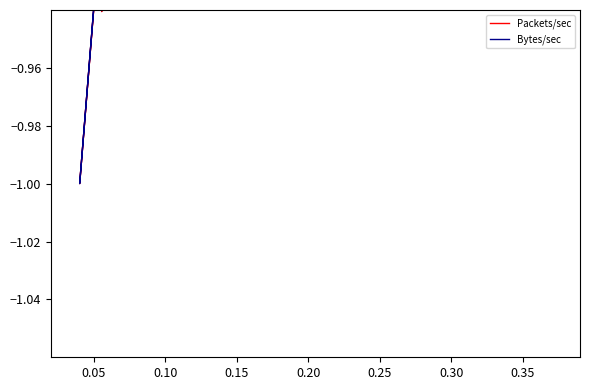

In Packets/sec, how many points are lower than both neighbors (excluding endpoints)?

14